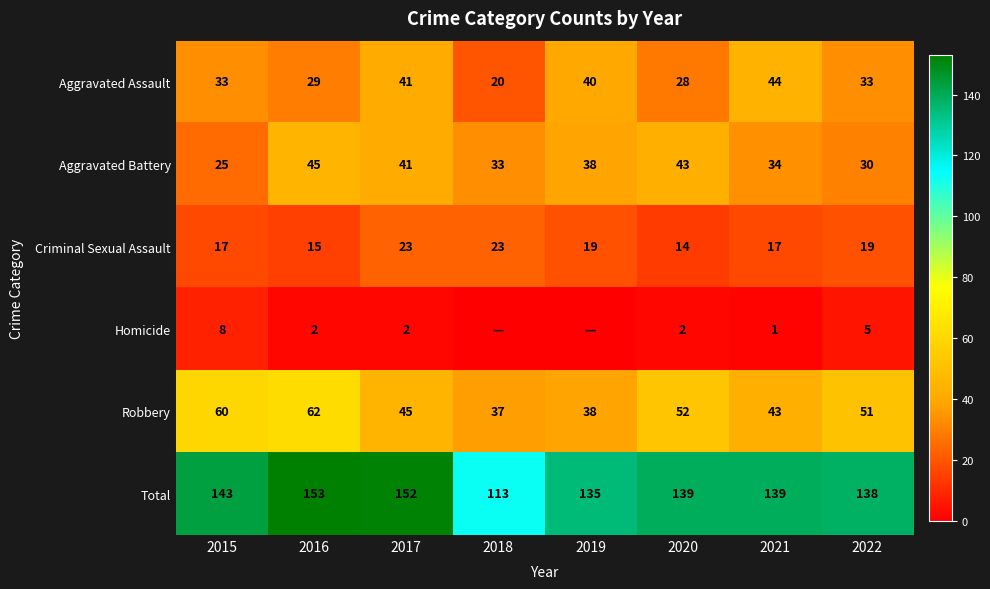

What is the minimum value for Robbery?

37